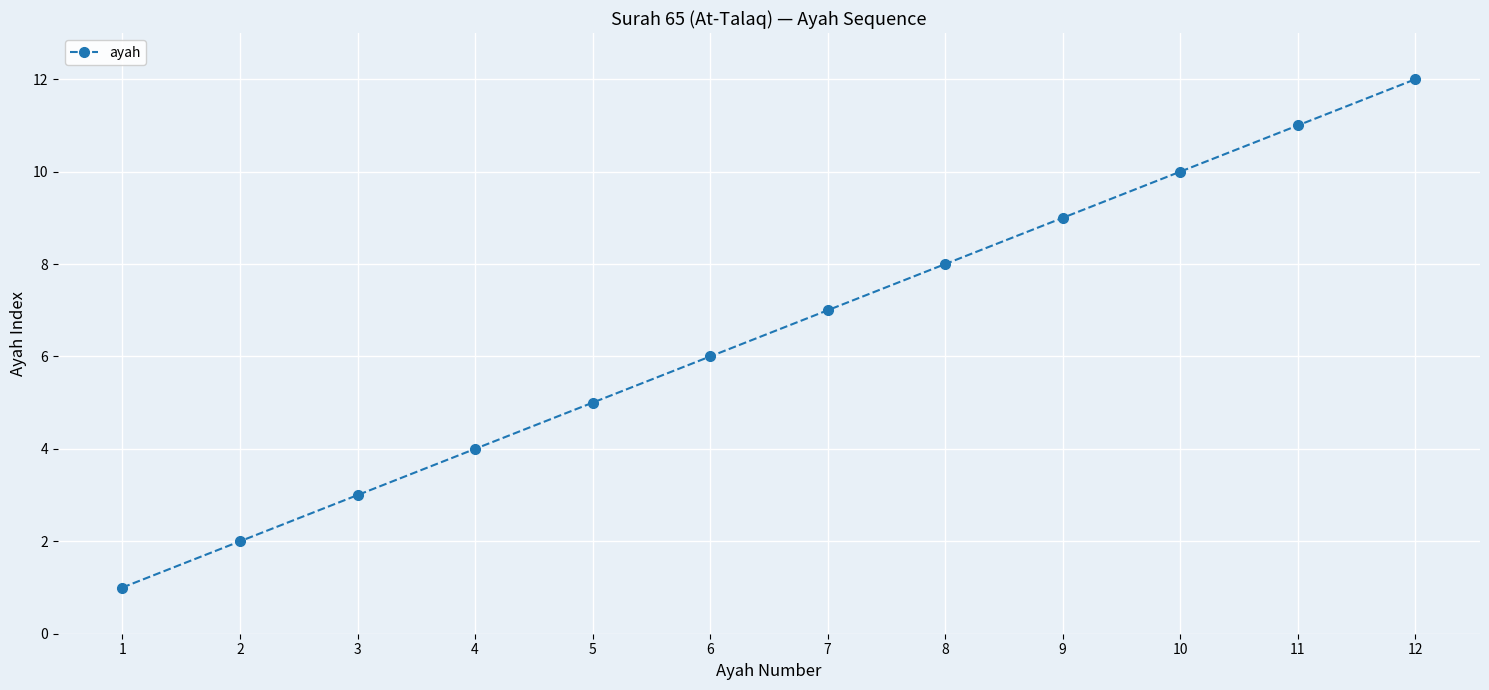

True or false: the data shows 17 at 11.

False